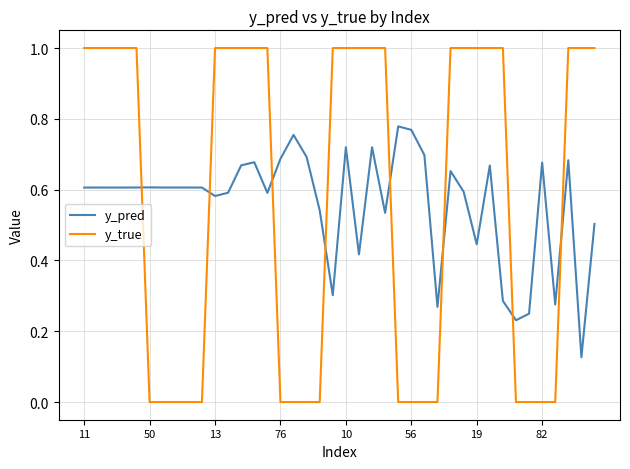

List the series in order of their overall mean, lowest first.

y_pred, y_true